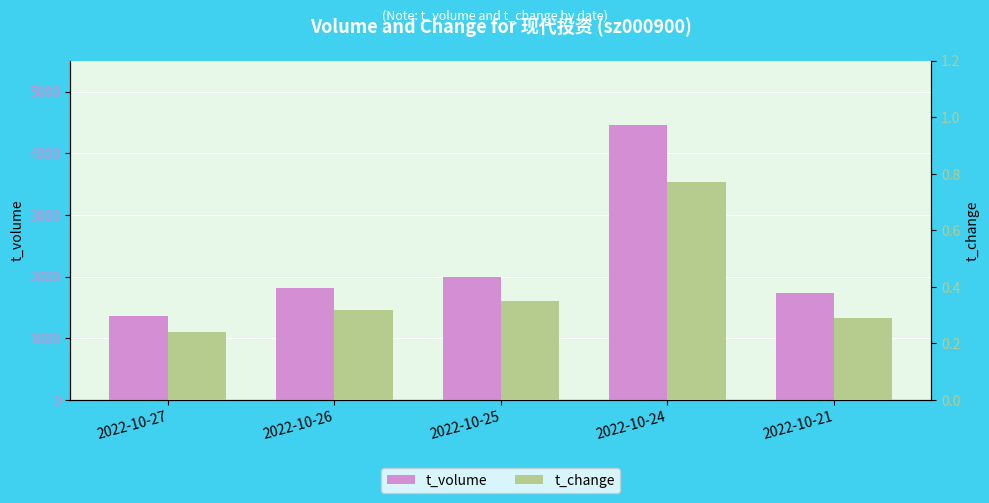

Read the t_volume value at 2022-10-21.

1732.0